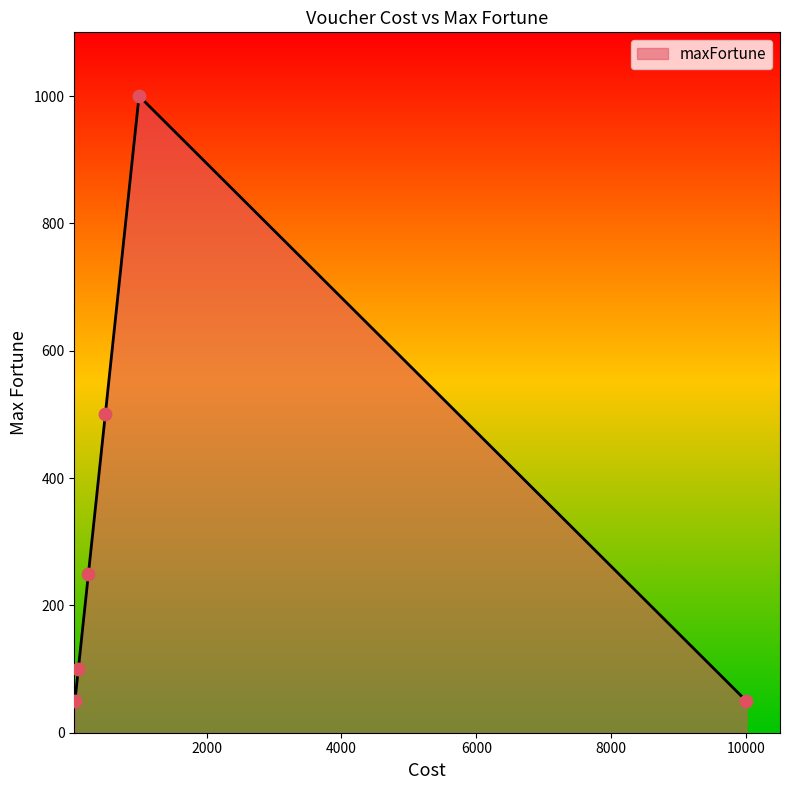

What is the difference between the second highest and second lowest values?

450